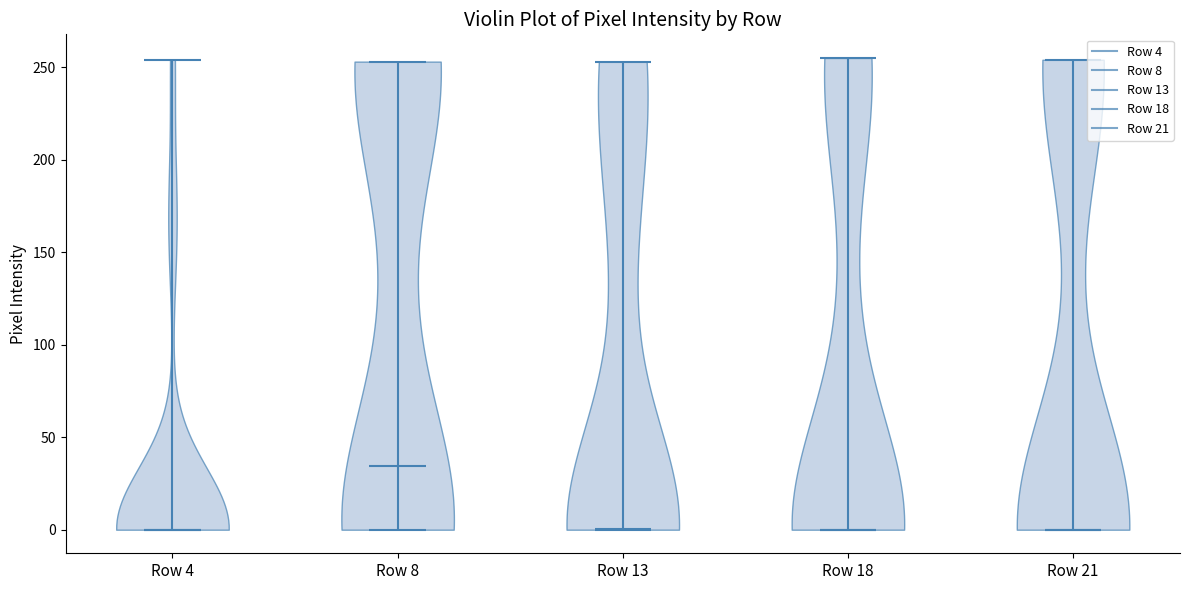

Reading left to right, read every violin against the y-axis: where its median line is, and the lowest and highest points it reaches. The values are not printed on the chart, so give them approximately, as read against the axis.

Row 4: median line 0, lowest point 0, highest point 255
Row 8: median line 35, lowest point 0, highest point 255
Row 13: median line 0, lowest point 0, highest point 255
Row 18: median line 0, lowest point 0, highest point 255
Row 21: median line 0, lowest point 0, highest point 255